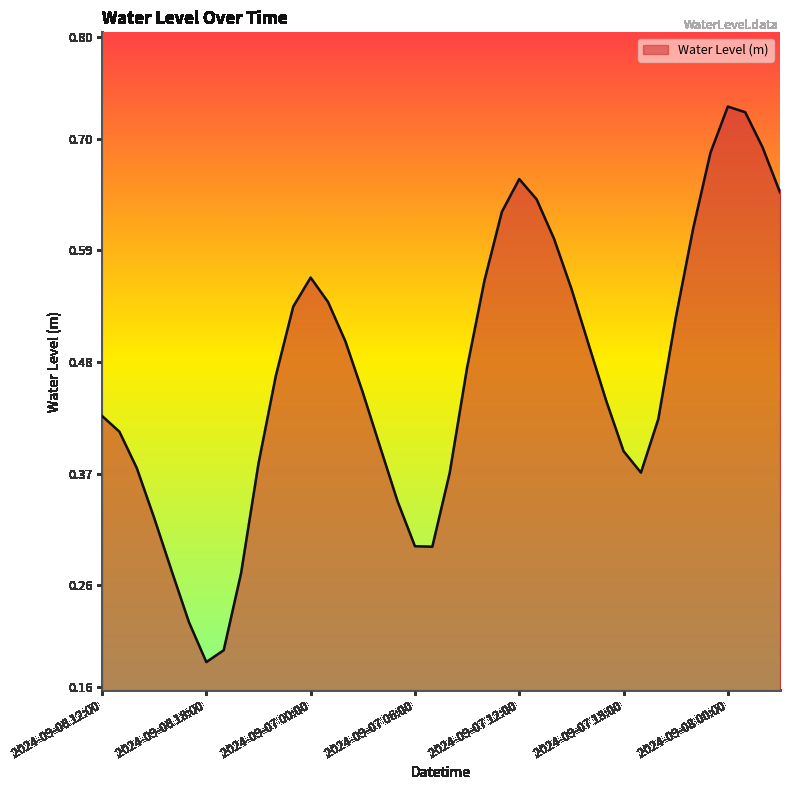

List the labels in order of value, largest first.

2024-09-08 00:00, 2024-09-08 01:00, 2024-09-08 02:00, 2024-09-07 23:00, 2024-09-07 12:00, 2024-09-08 03:00, 2024-09-07 13:00, 2024-09-07 11:00, 2024-09-07 22:00, 2024-09-07 14:00, 2024-09-07 00:00, 2024-09-07 10:00, 2024-09-07 15:00, 2024-09-07 01:00, 2024-09-06 23:00, 2024-09-07 21:00, 2024-09-07 02:00, 2024-09-07 16:00, 2024-09-07 09:00, 2024-09-06 22:00, 2024-09-07 03:00, 2024-09-07 17:00, 2024-09-06 12:00, 2024-09-07 20:00, 2024-09-06 13:00, 2024-09-07 04:00, 2024-09-07 18:00, 2024-09-06 21:00, 2024-09-06 14:00, 2024-09-07 19:00, 2024-09-07 08:00, 2024-09-07 05:00, 2024-09-06 15:00, 2024-09-07 06:00, 2024-09-07 07:00, 2024-09-06 16:00, 2024-09-06 20:00, 2024-09-06 17:00, 2024-09-06 19:00, 2024-09-06 18:00